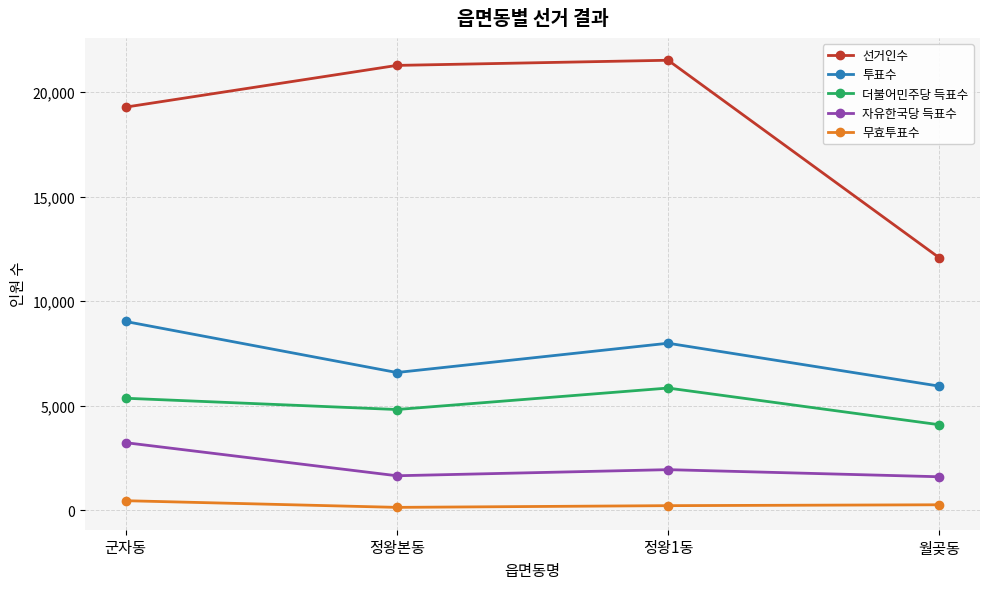

Where is 투표수 nearest to the value 7478?

정왕1동